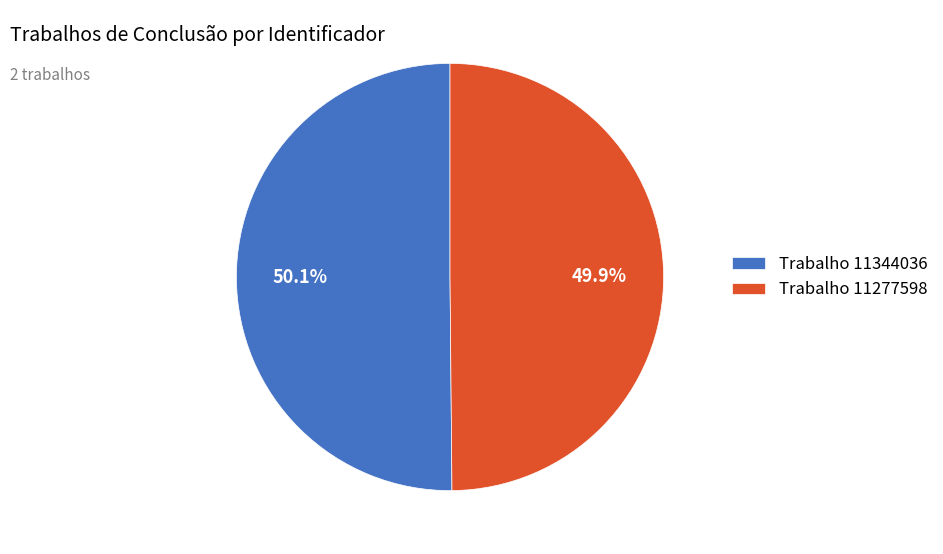

Does any single category account for the majority?

Yes